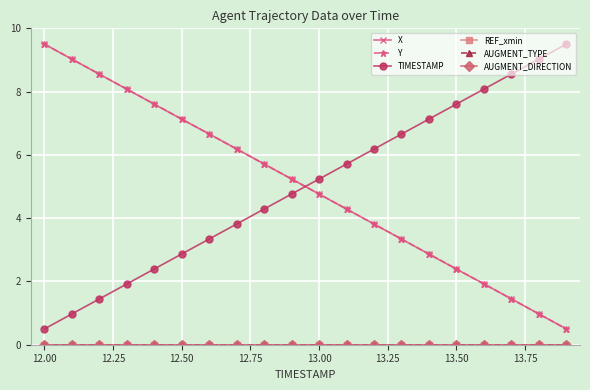

True or false: REF_xmin and AUGMENT_DIRECTION intersect in this chart.

False